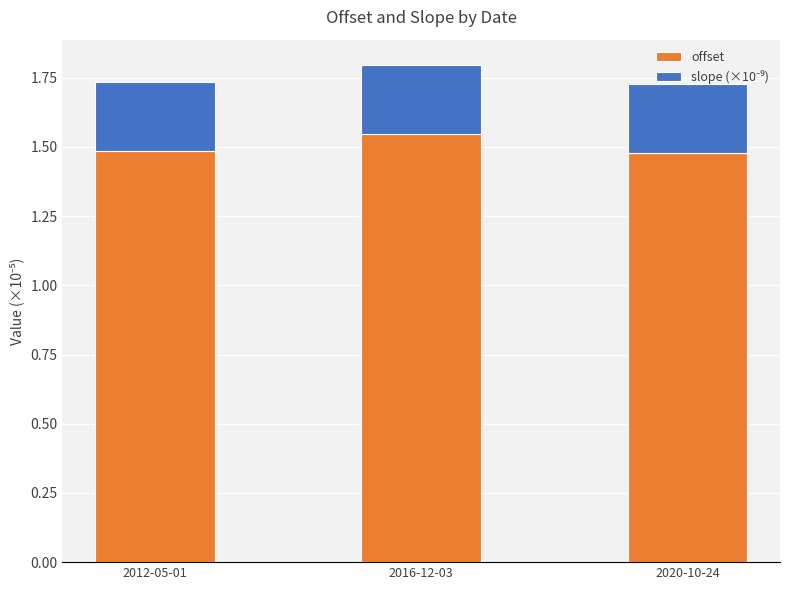

The offset series shows 1.5 at 2020-10-24. True or false?

True